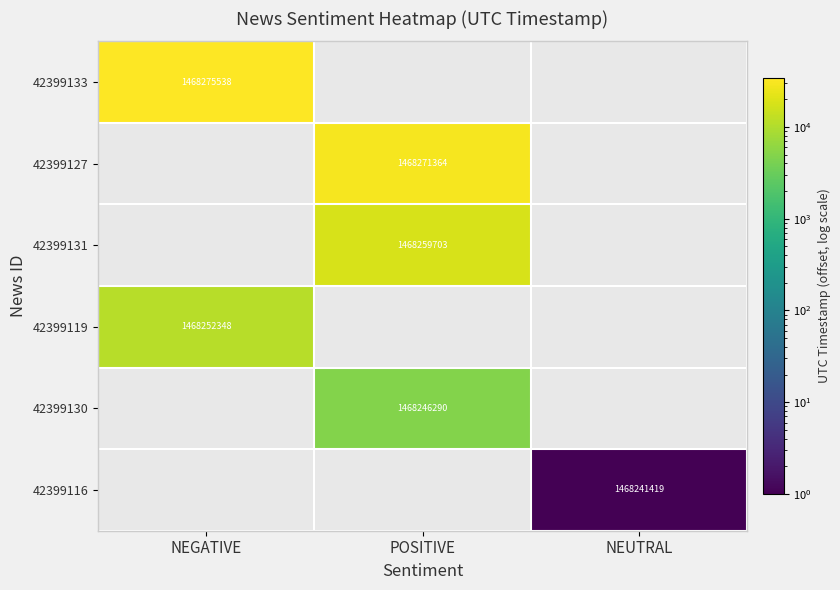

True or false: 42399131 has a value of 1468259703 at POSITIVE.

True